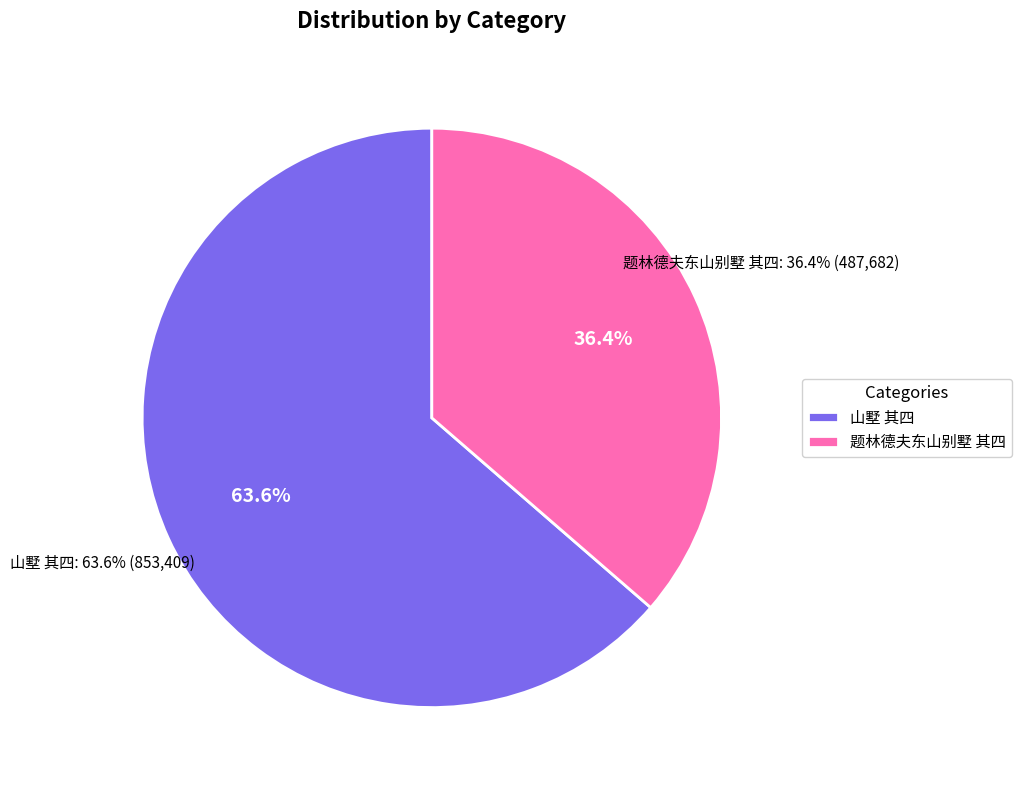

What is the change in value from 山墅 其四 to 题林德夫东山别墅 其四?

-365727